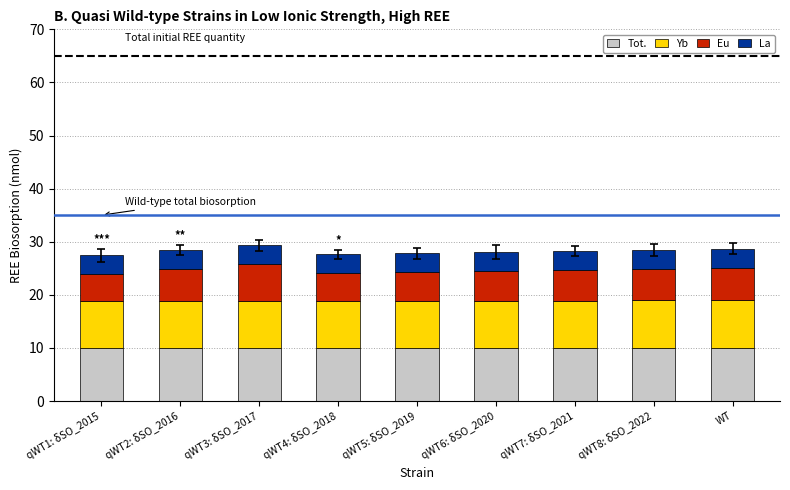

What is the total value across all series at WT?

28.7